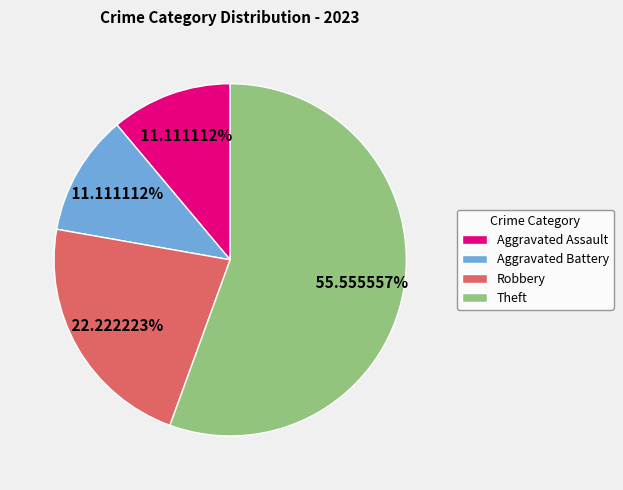

What portion of the pie excludes Theft?

44.4%